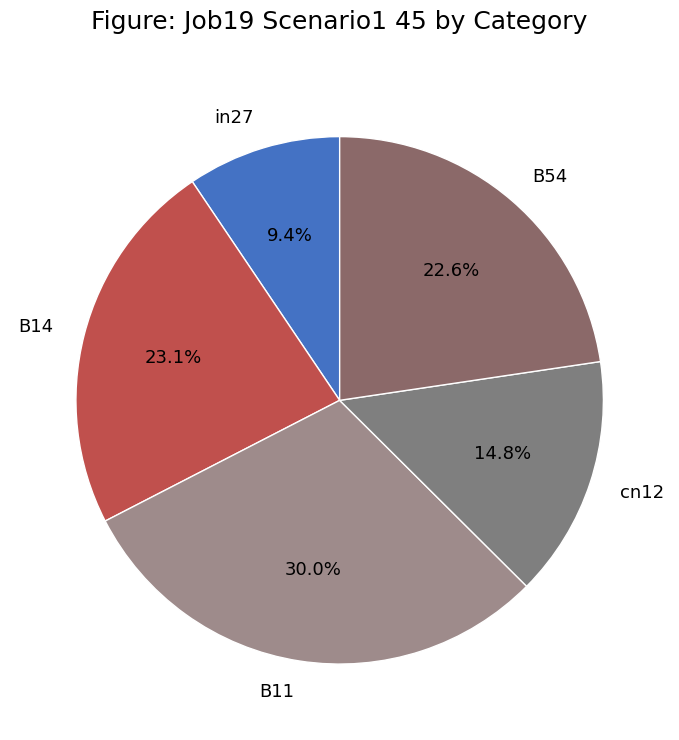

Which category has the biggest portion of the pie?

B11